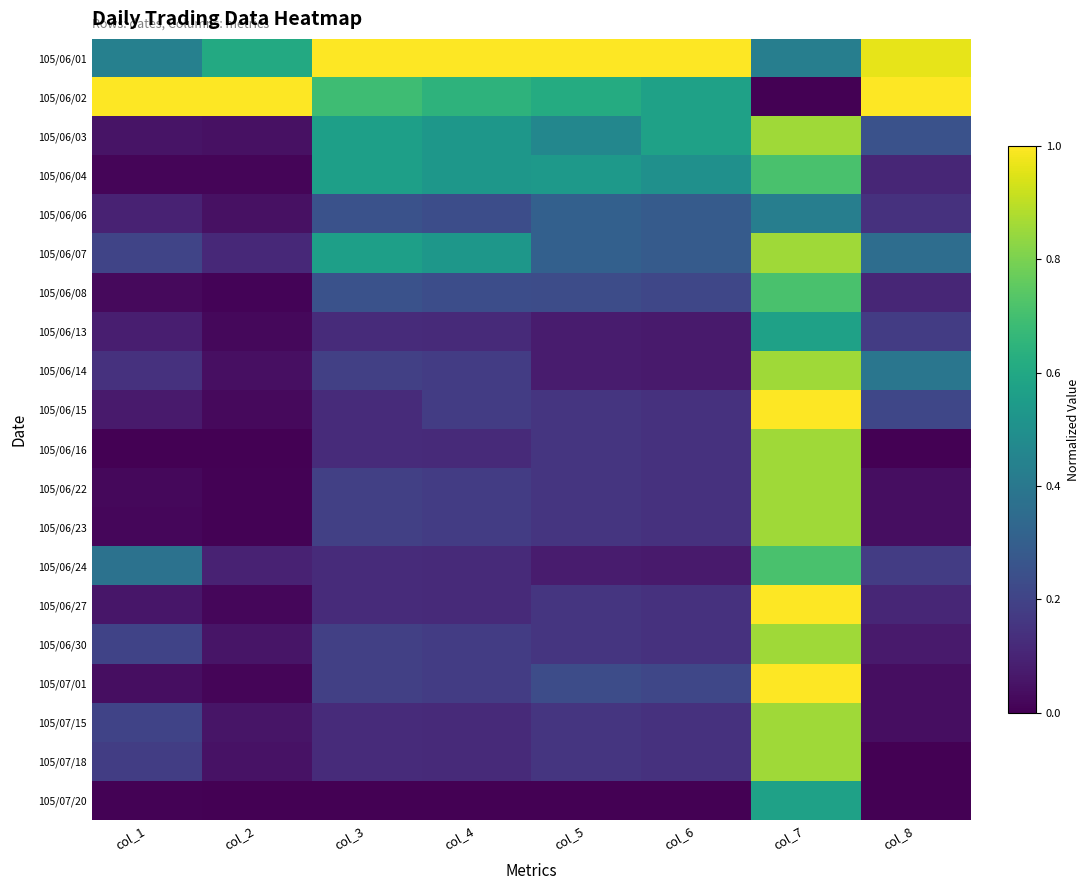

Which has a higher value, col_4 or col_8?

col_4